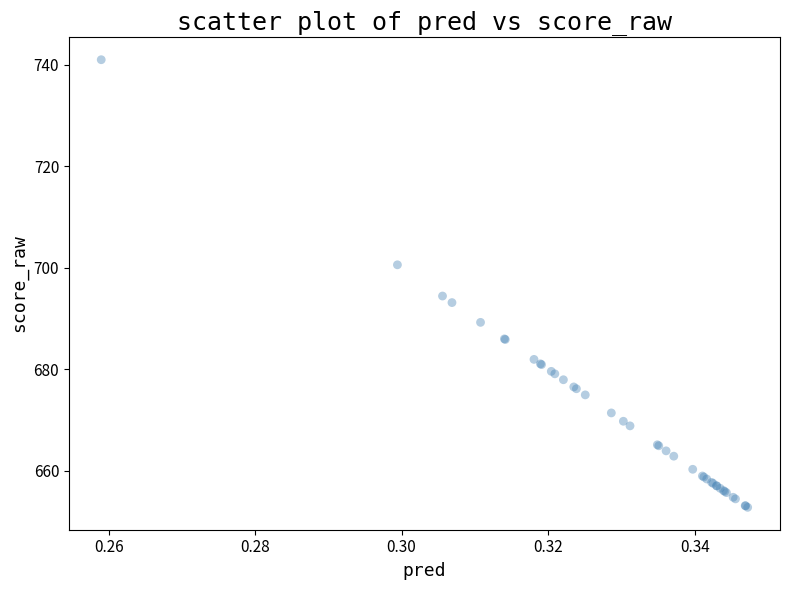

What Y value in the scatter plot is closest to 696?

694.4